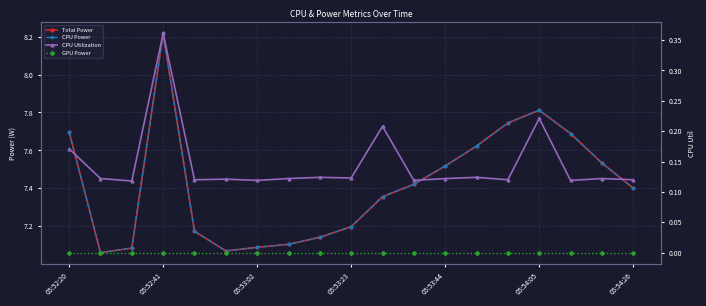

Is this an area chart (filled region under the line)?

No